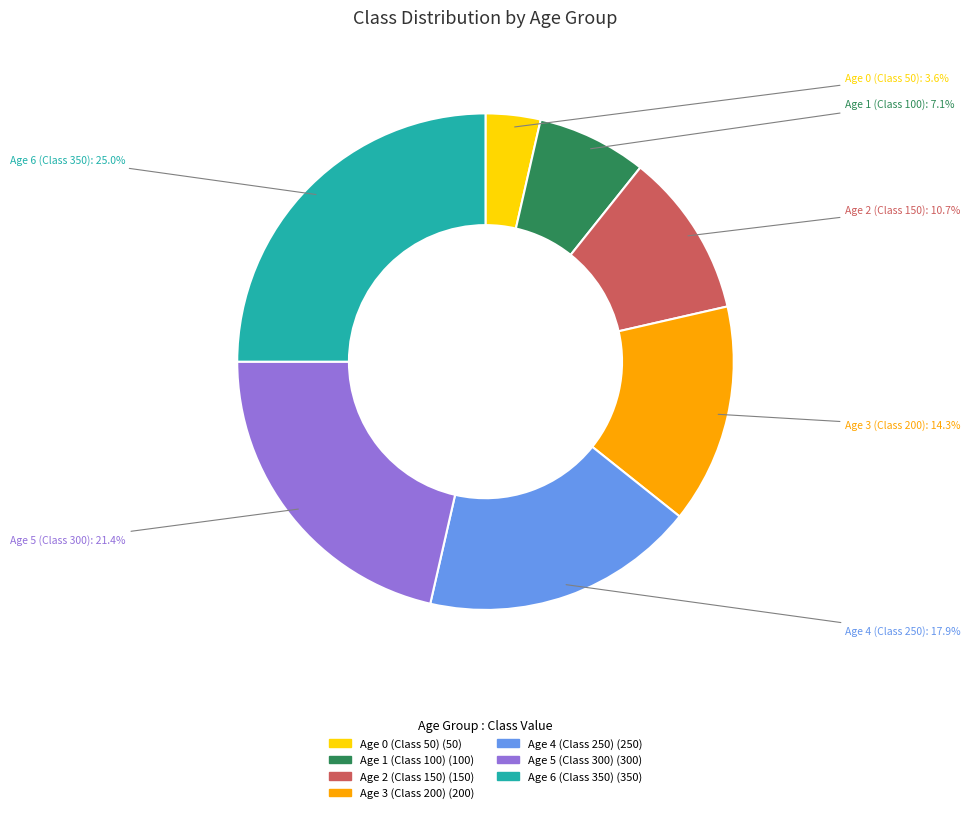

To the nearest percent, what is the average slice percentage?

14%